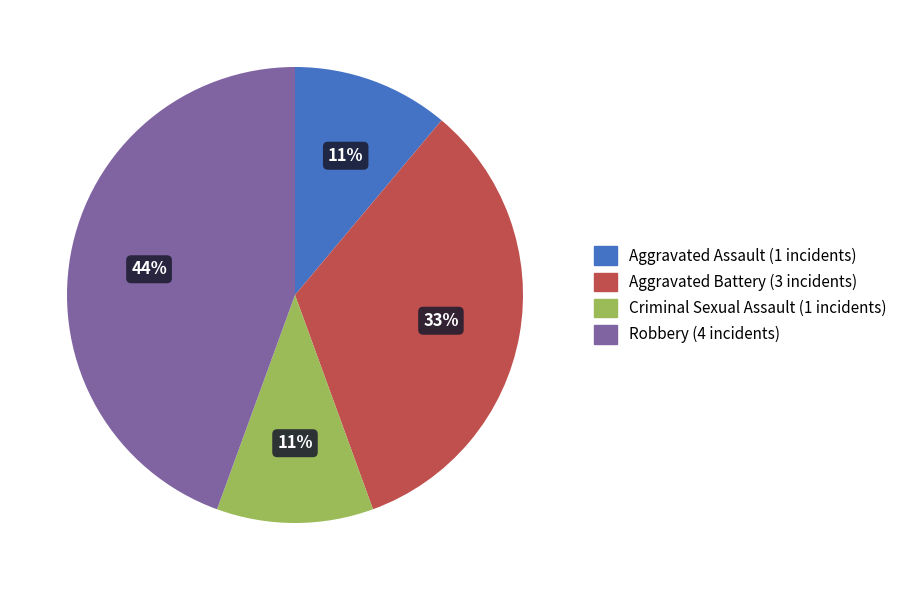

Do Criminal Sexual Assault and Robbery together represent more than half of the pie?

Yes